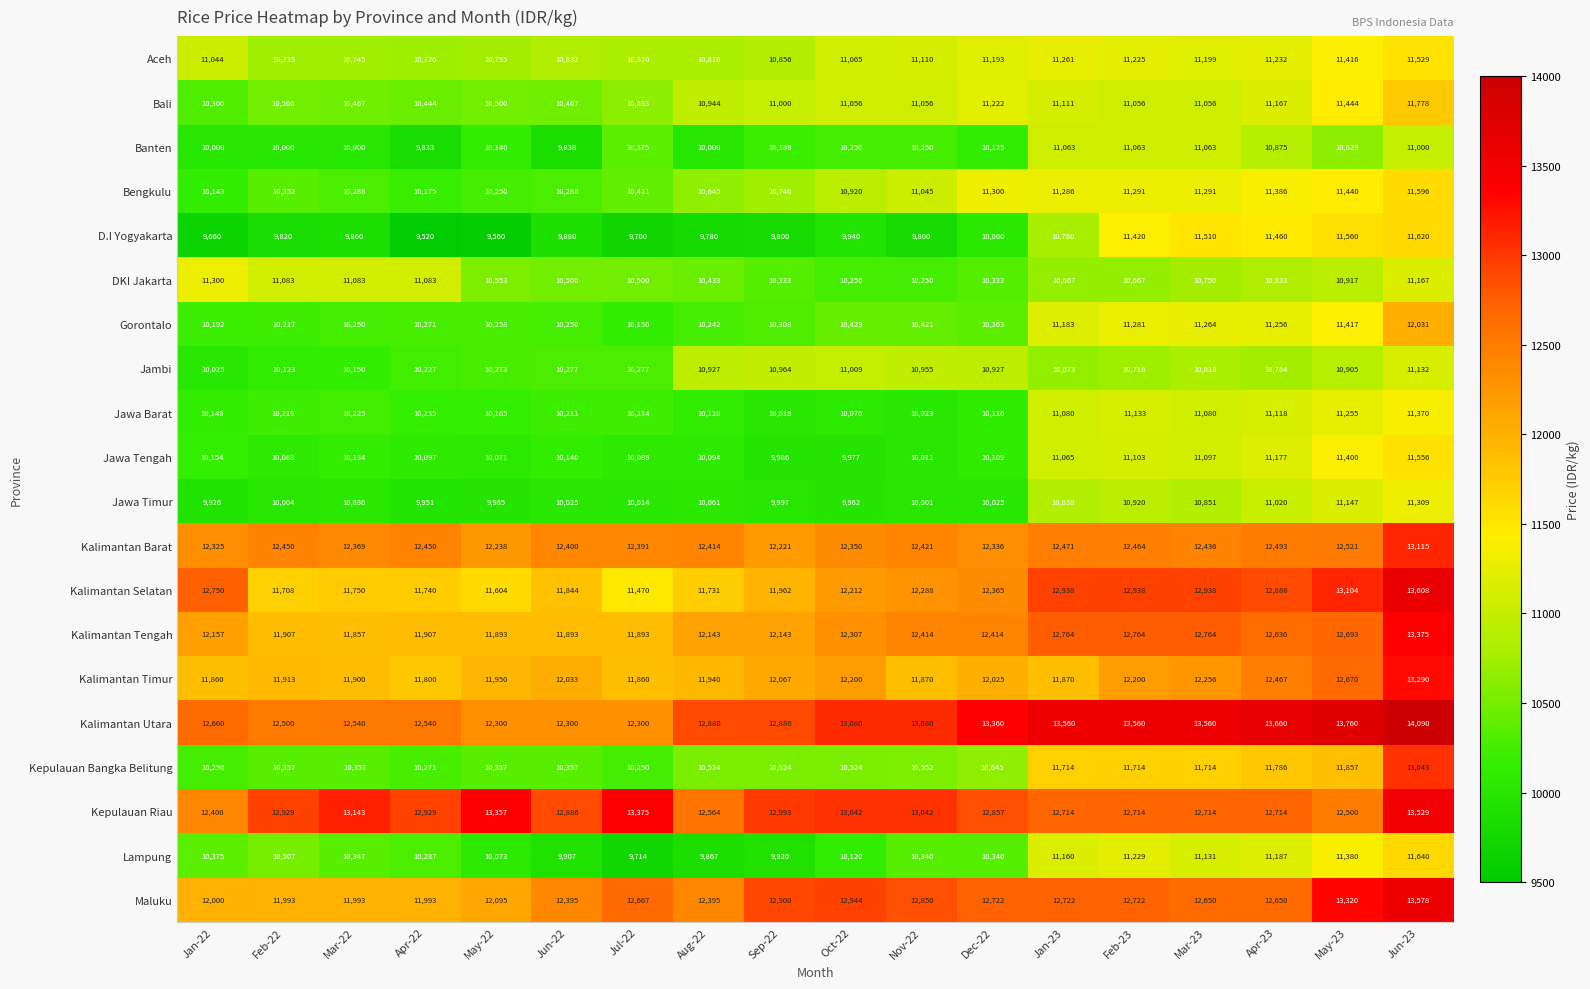

What is the minimum value for Bali?

10300